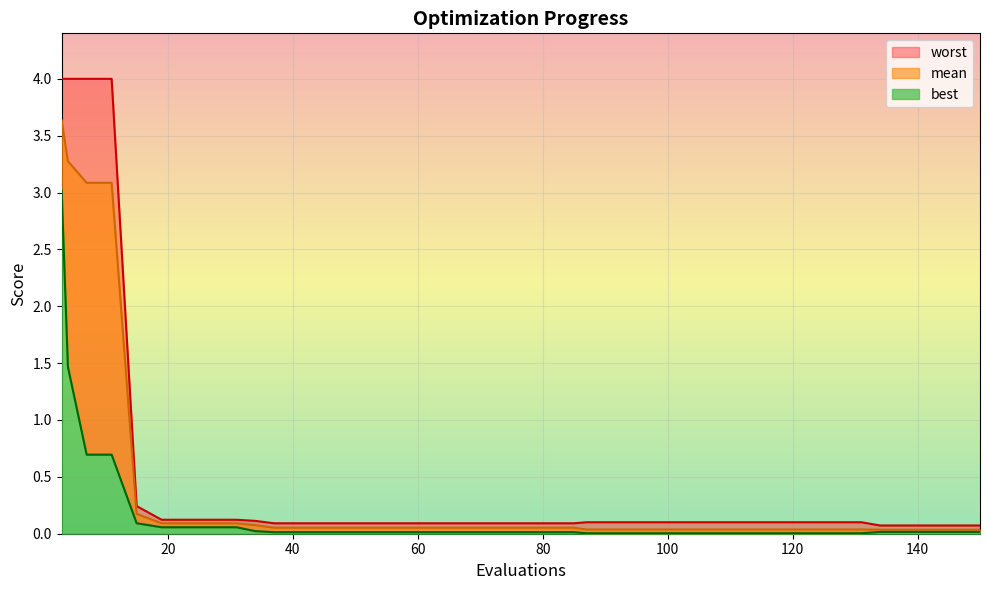

How many lines are shown in the chart?

3